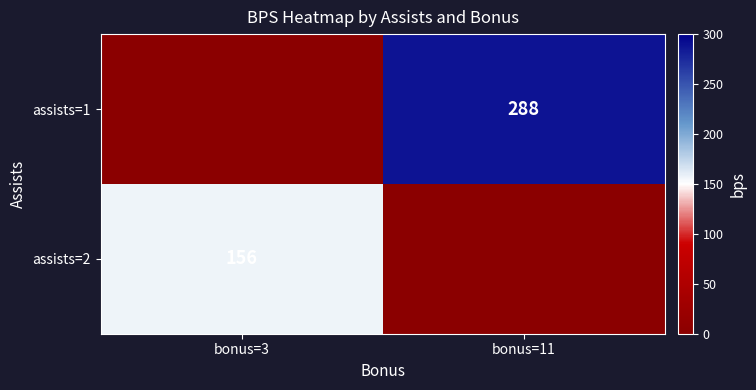

Is it true that assists=1 equals 468 at bonus=11?

False